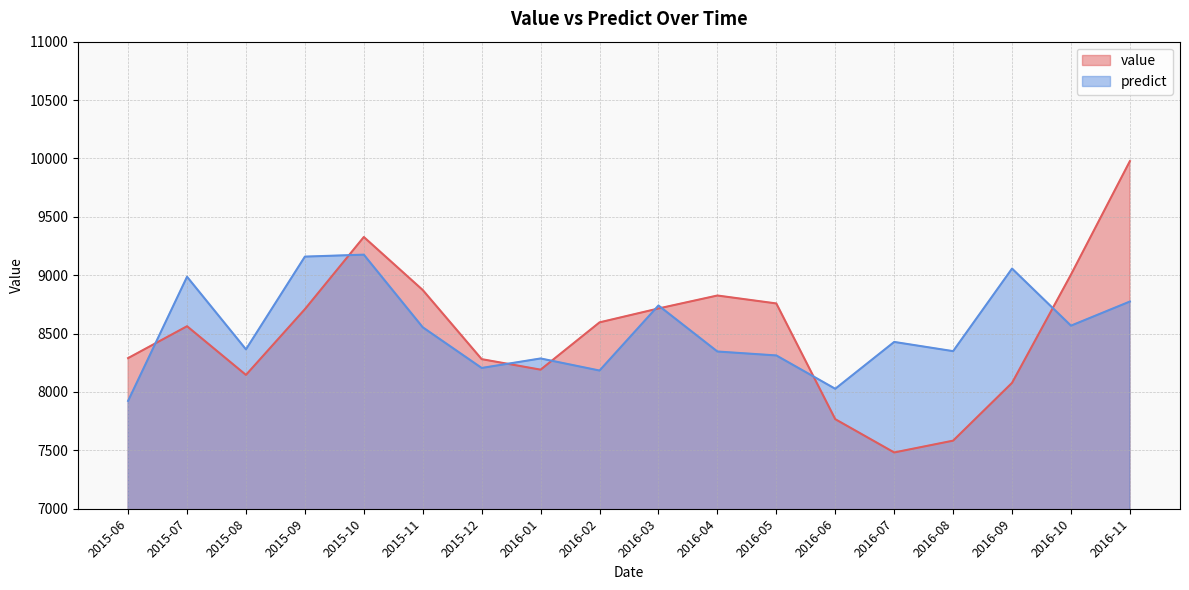

Is it true that predict equals 13624.8 at 2016-11?

False